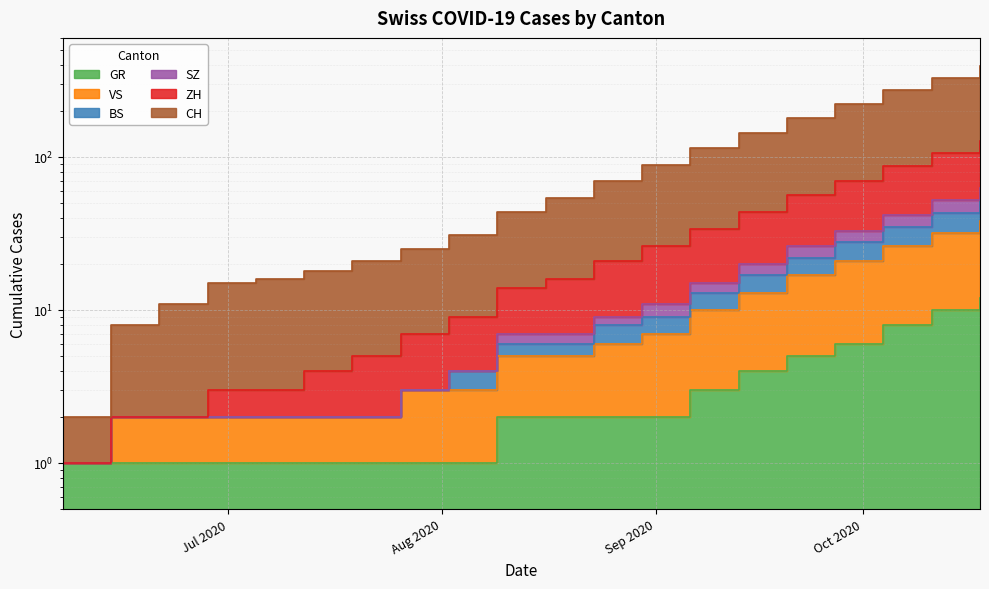

What is the greatest value displayed?

392